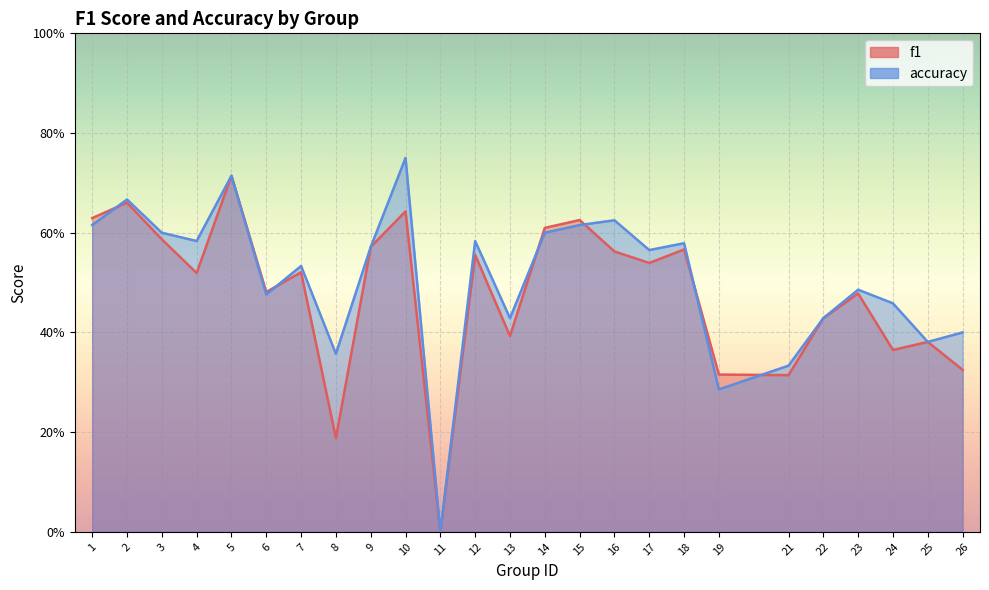

Which label corresponds to the smallest value in the chart?

11